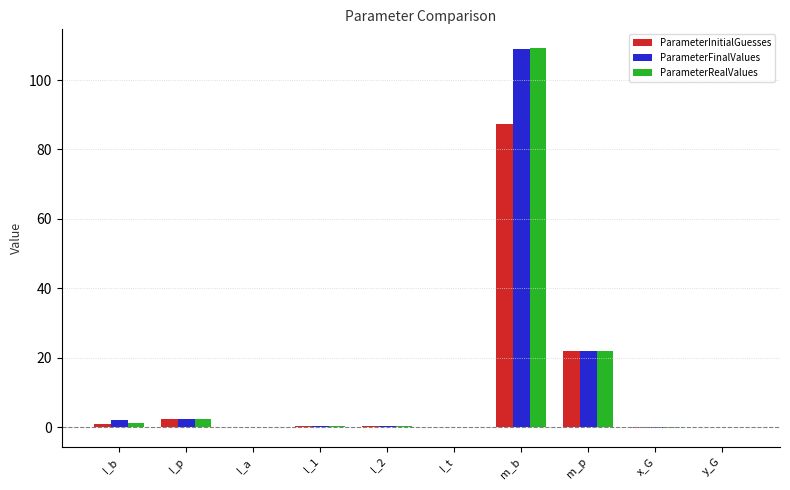

What is the maximum value shown in the chart?

109.1